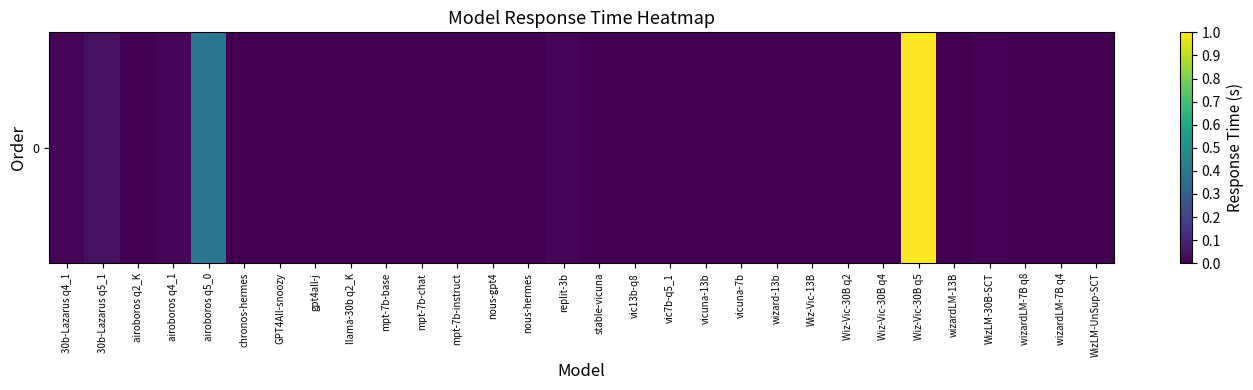

Reading right to left, extract all data points from this chart.

WizLM-UnSup-SCT=0.0	wizardLM-7B q4=0.0	wizardLM-7B q8=0.0	WizLM-30B-SCT=0.0	wizardLM-13B=0.0	Wiz-Vic-30B q5=1.0	Wiz-Vic-30B q4=0.0	Wiz-Vic-30B q2=0.0	Wiz-Vic-13B=0.0	wizard-13b=0.0	vicuna-7b=0.0	vicuna-13b=0.0	vic7b-q5_1=0.0	vic13b-q8=0.0	stable-vicuna=0.0	replit-3b=0.0	nous-hermes=0.0	nous-gpt4=0.0	mpt-7b-instruct=0.0	mpt-7b-chat=0.0	mpt-7b-base=0.0	llama-30b q2_K=0.0	gpt4all-j=0.0	GPT4All-snoozy=0.0	chronos-hermes=0.0	airoboros q5_0=0.4	airoboros q4_1=0.0	airoboros q2_K=0.0	30b-Lazarus q5_1=0.0	30b-Lazarus q4_1=0.0